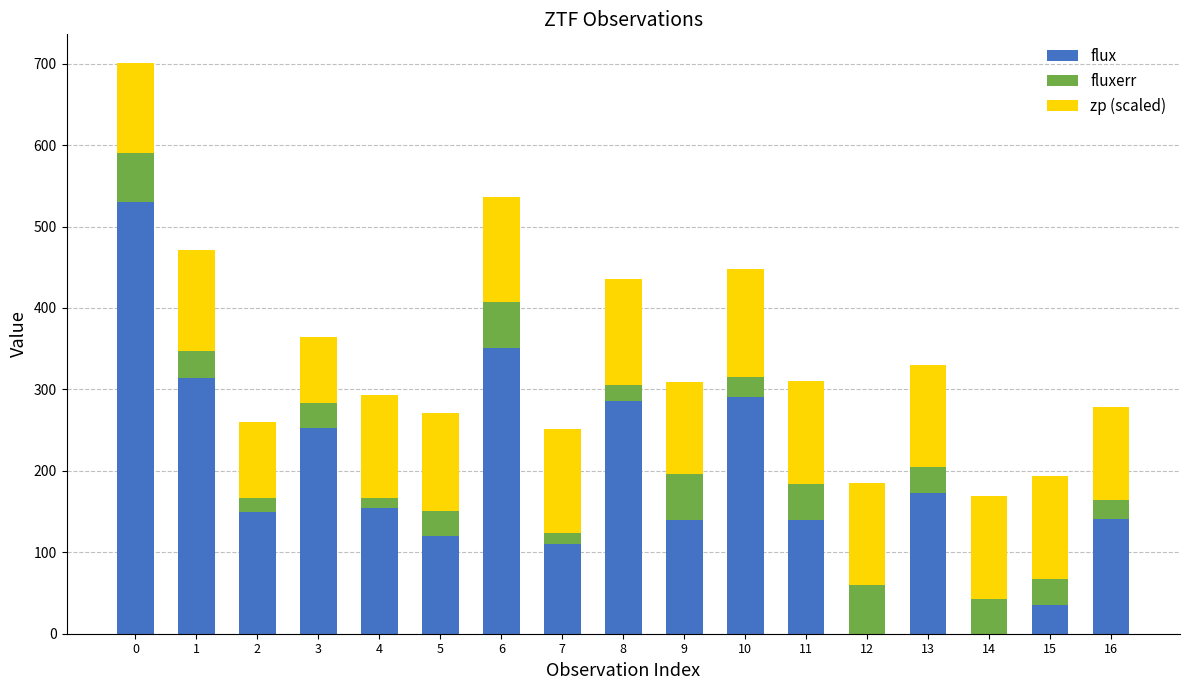

Are the bars horizontal?

No